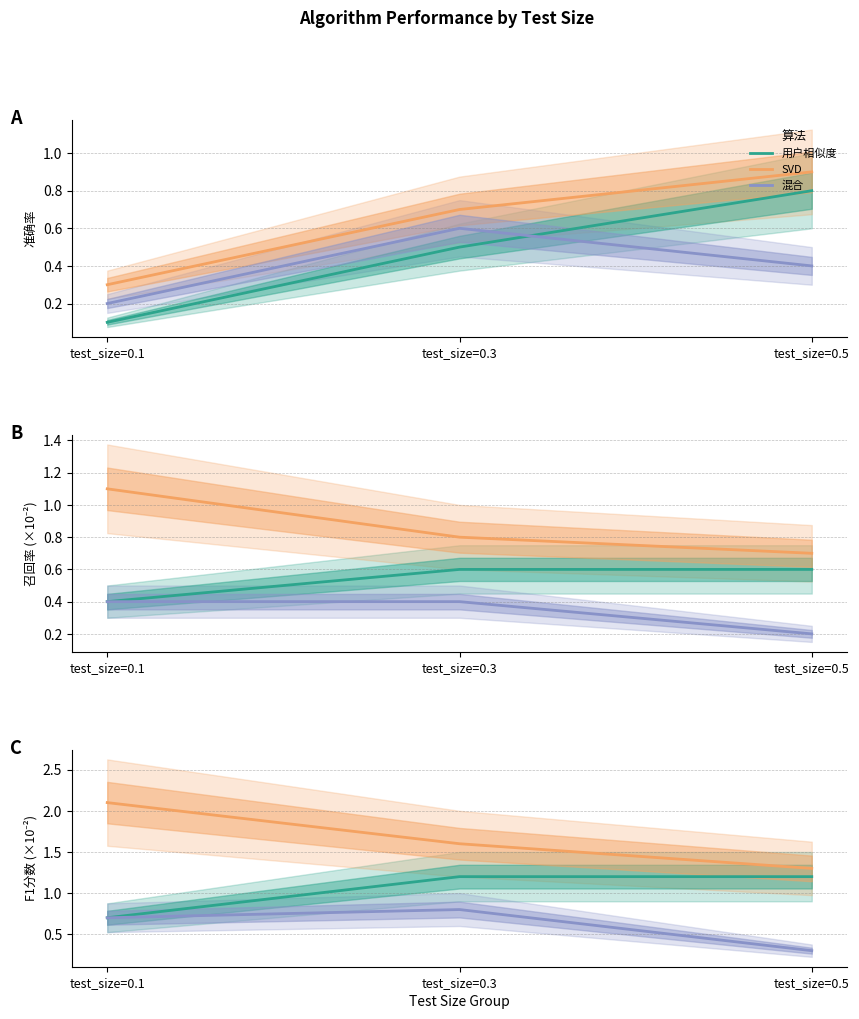

What are all the series names shown in the legend?

用户相似度, SVD, 混合